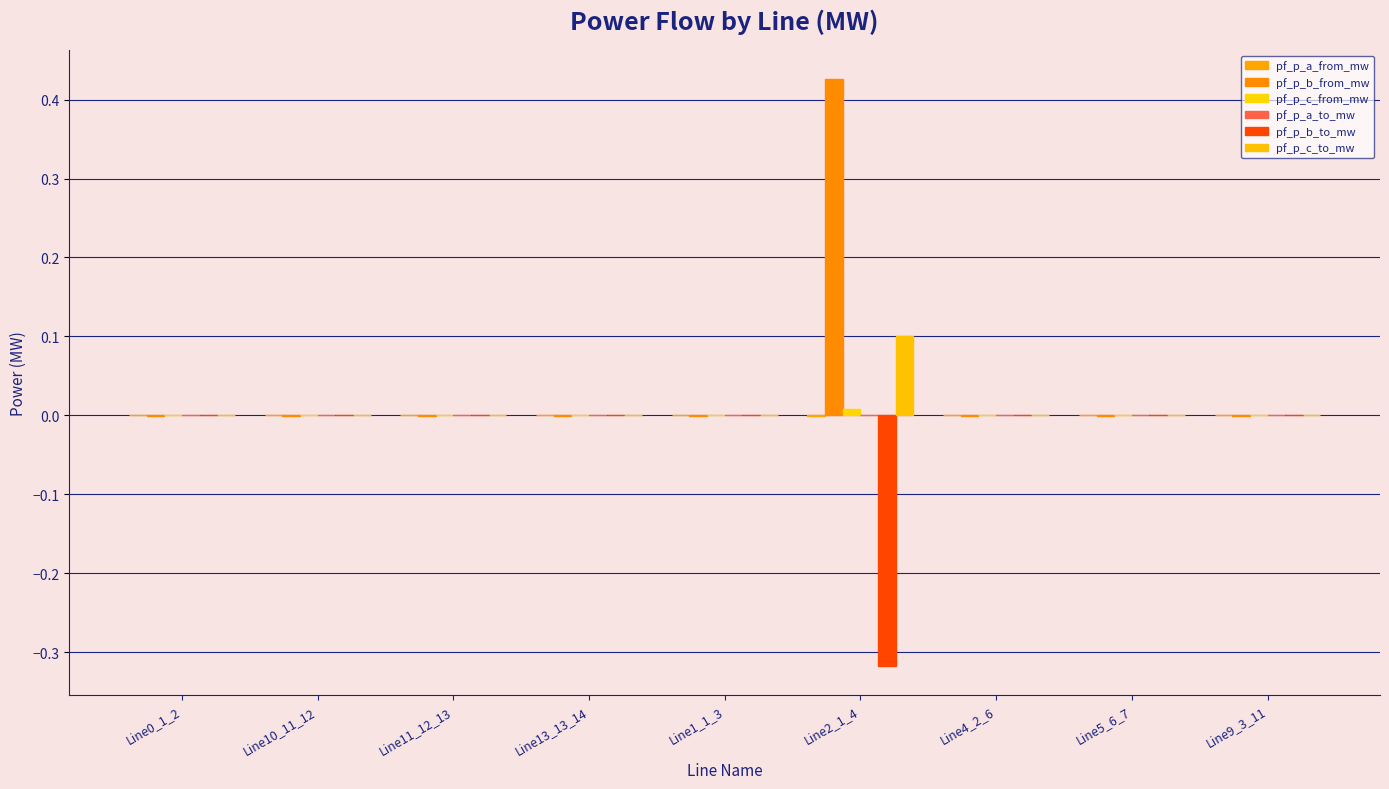

The pf_p_b_from_mw series shows -0.0 at Line1_1_3. True or false?

True